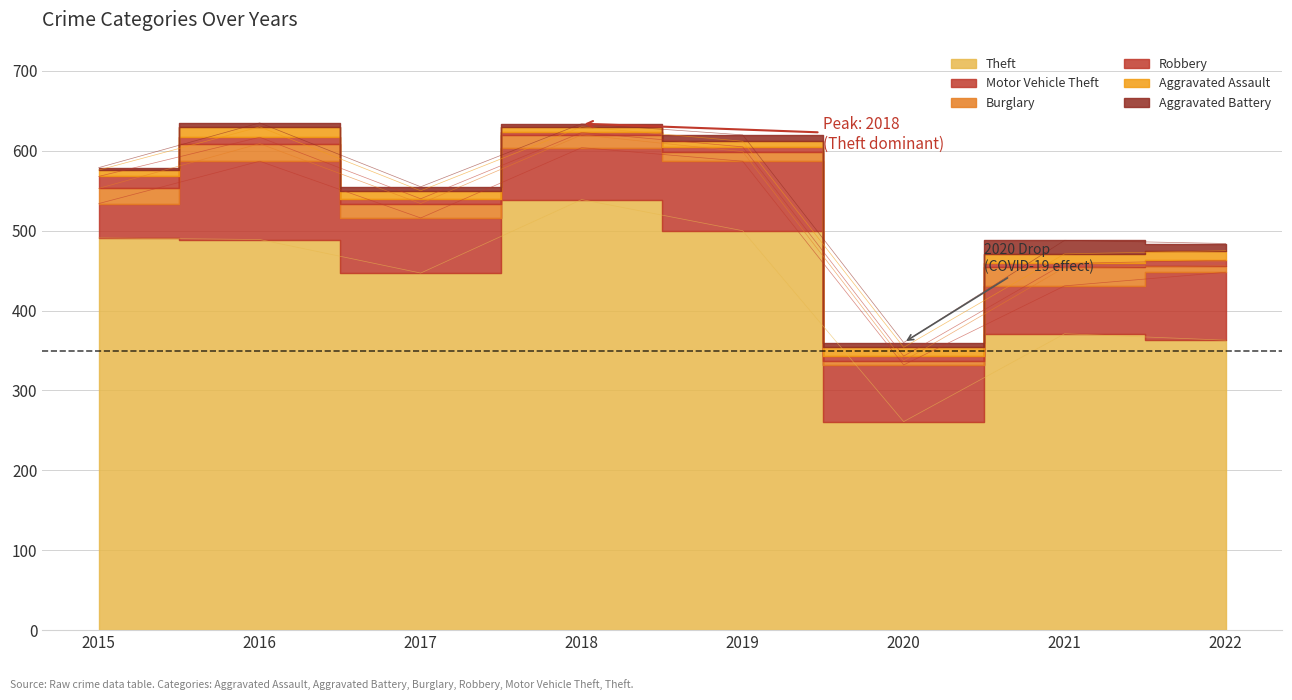

Reading right to left, transcribe all the data shown in this chart.

Theft: 2022=363	2021=371	2020=261	2019=500	2018=539	2017=447	2016=489	2015=491
Motor Vehicle Theft: 2022=85	2021=60	2020=71	2019=87	2018=65	2017=69	2016=98	2015=43
Burglary: 2022=8	2021=23	2020=5	2019=12	2018=16	2017=18	2016=22	2015=19
Robbery: 2022=7	2021=5	2020=6	2019=6	2018=3	2017=6	2016=8	2015=15
Aggravated Assault: 2022=12	2021=12	2020=11	2019=7	2018=7	2017=10	2016=13	2015=8
Aggravated Battery: 2022=9	2021=17	2020=6	2019=8	2018=4	2017=5	2016=5	2015=3